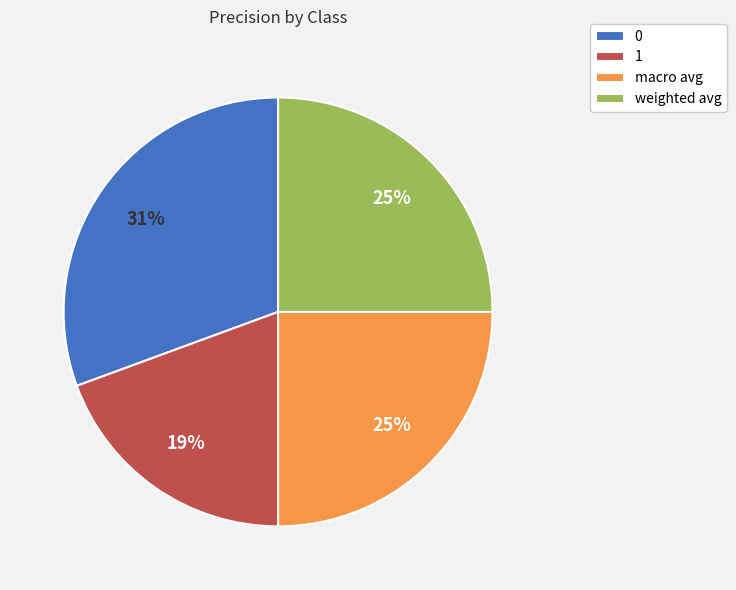

Does 1 account for over 50% of the chart?

No